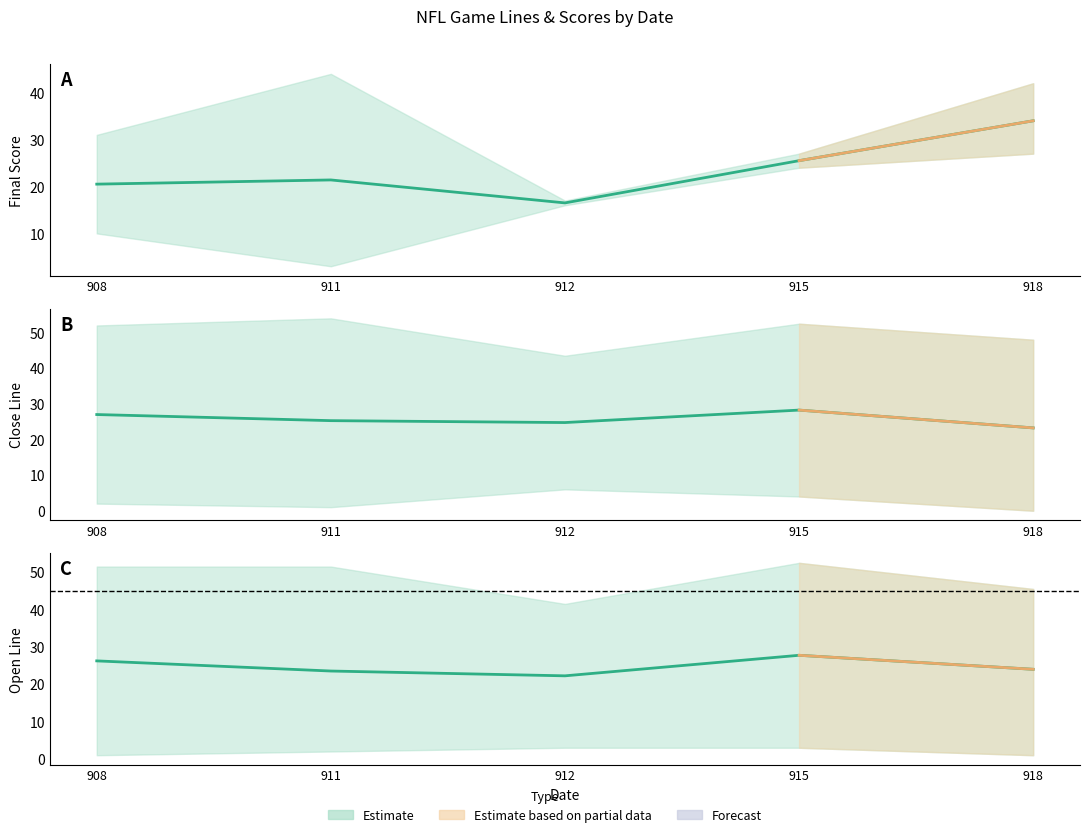

Which category has the highest value across all series?

918